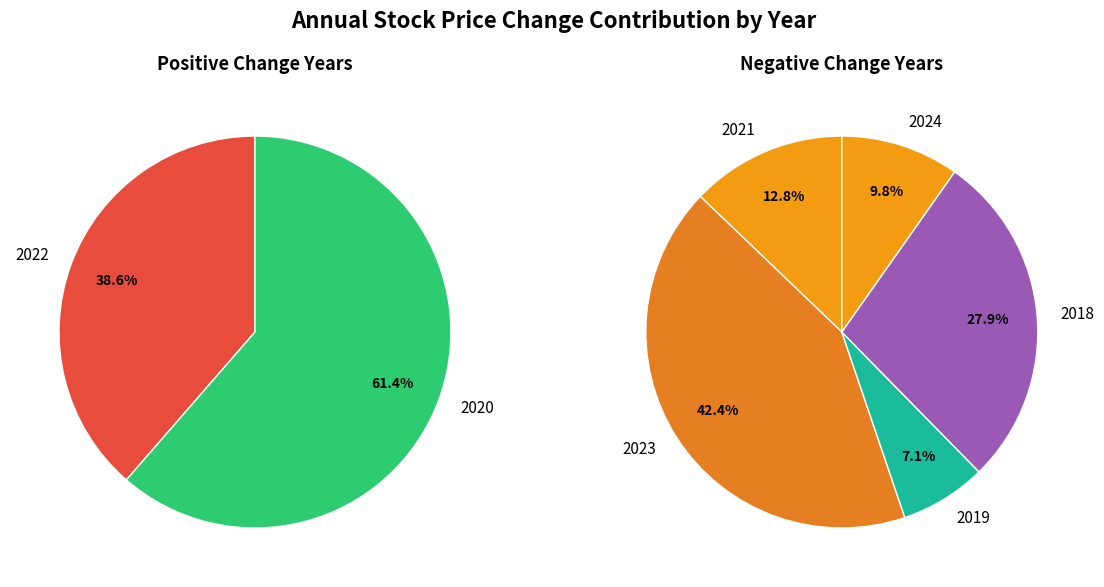

How many segments does this pie chart have?

7